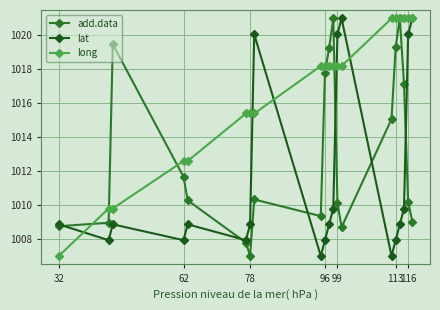

What is the maximum value shown in the chart?

1021.0